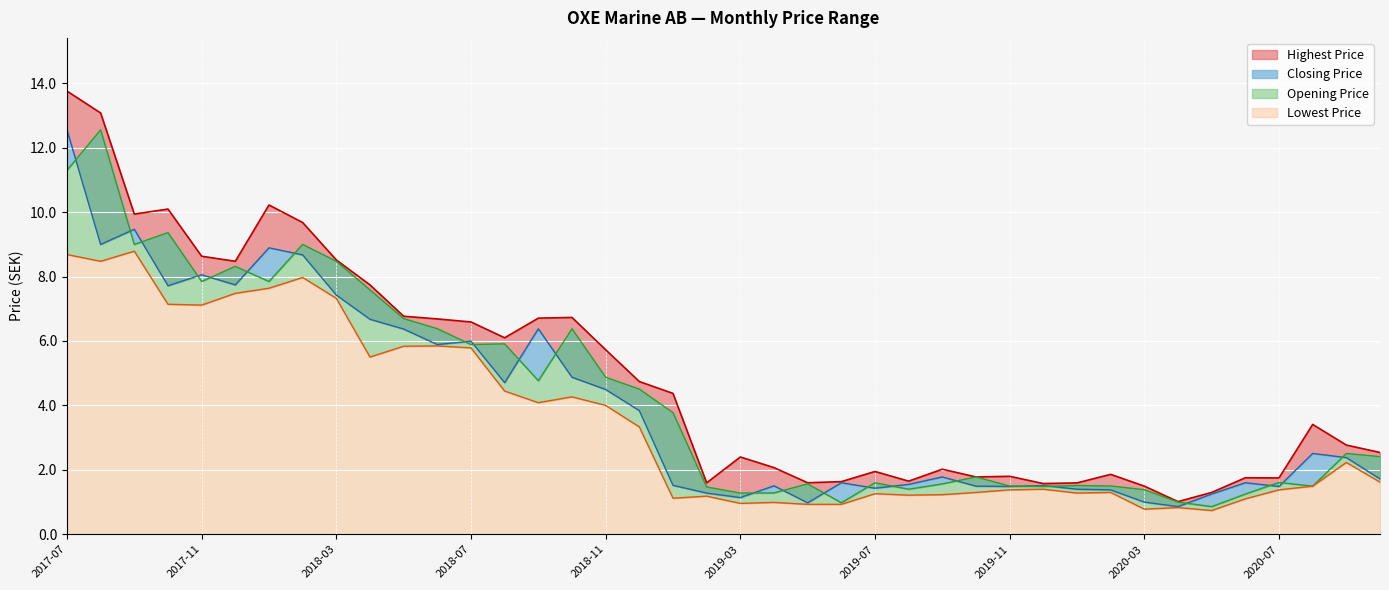

How many values in the Lowest Price series are below 1?

7